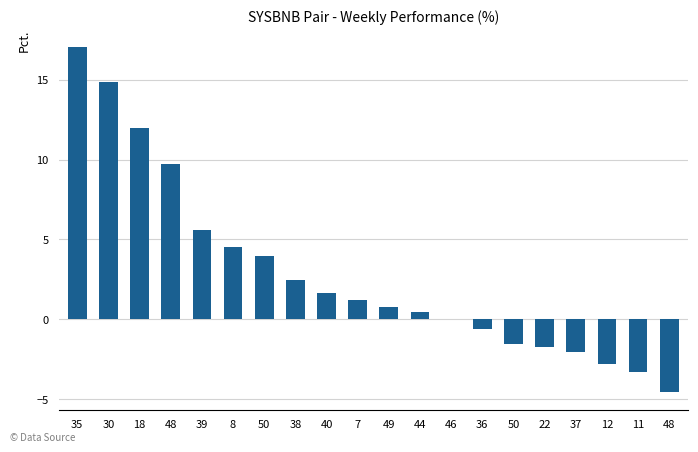

What is the ratio of the value at 48 to the value at 35?

0.6